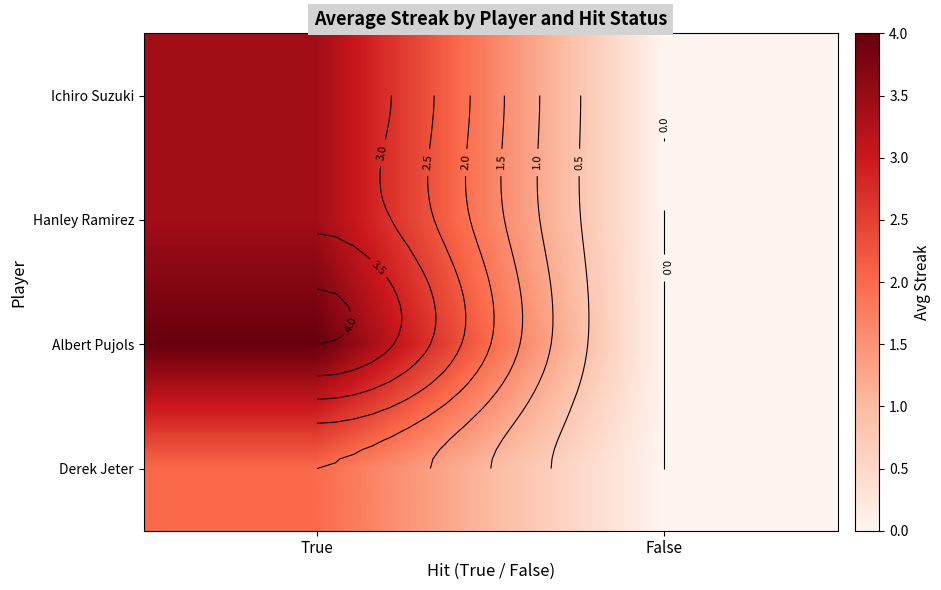

Between False and True, which is larger?

True